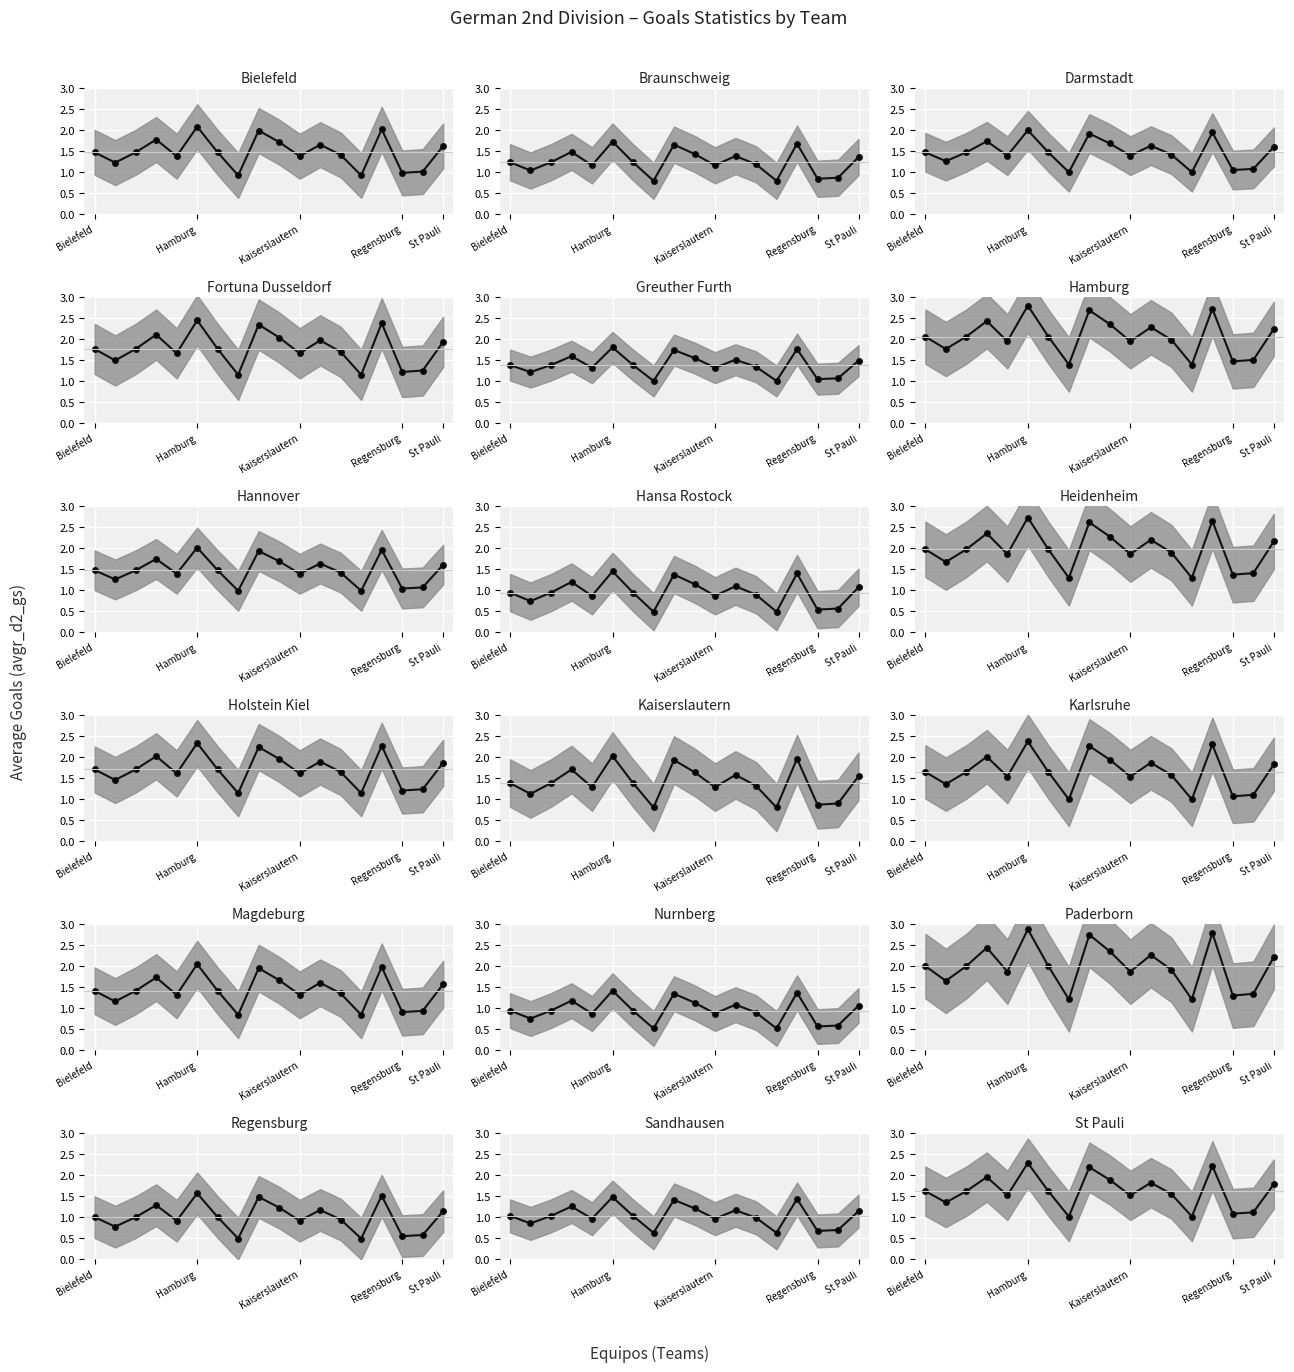

What is the smallest value displayed?

0.9